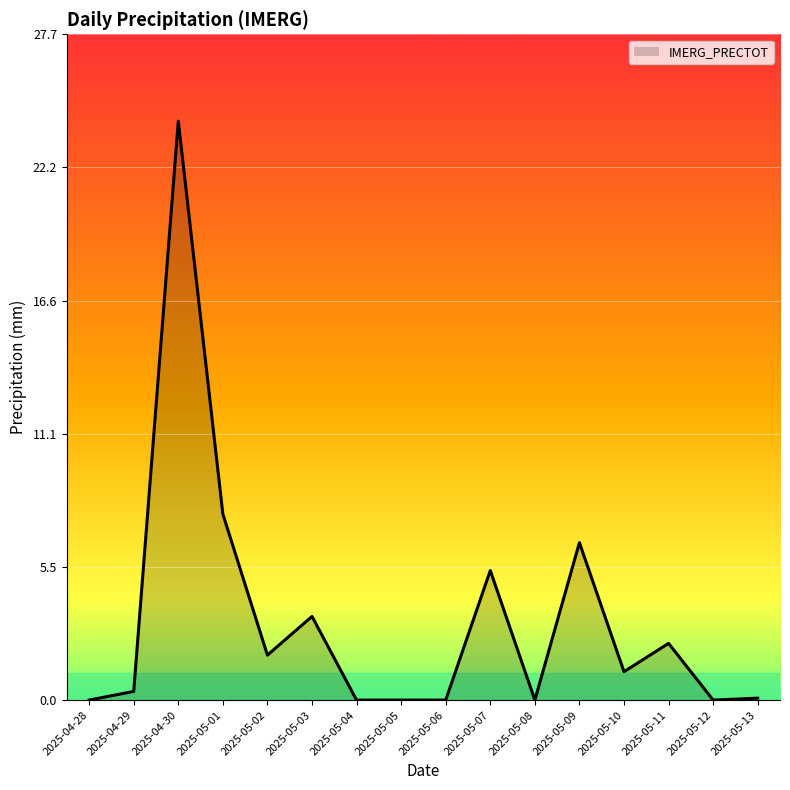

Does the chart have visible grid lines?

Yes